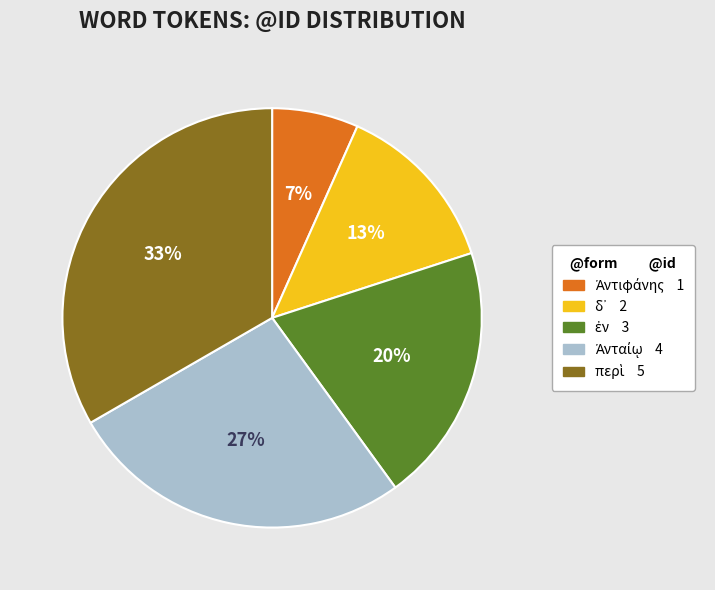

Is there any slice that represents more than half of the pie?

No